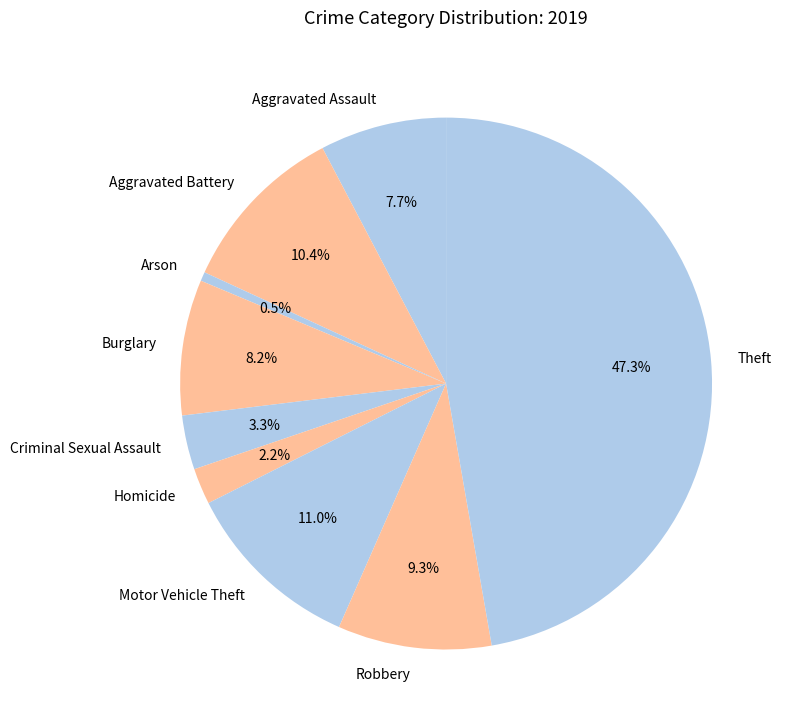

How many slices are in this pie chart?

9